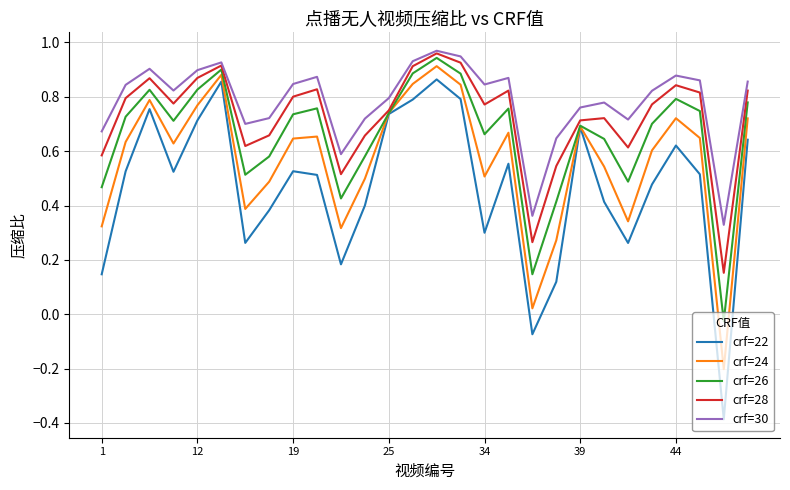

True or false: crf=30 and crf=22 cross at least once.

False